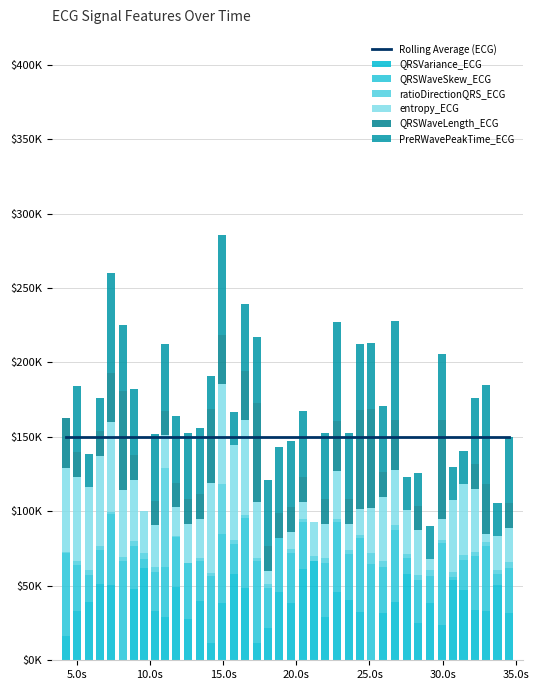

List the labels in order of QRSWaveLength_ECG value, largest first.

8.1328125, 17.2890625, 24.34375, 25.109375, 29.9453125, 14.15625, 4.296875, 7.3515625, 14.9375, 16.5, 22.7890625, 26.7421875, 32.96875, 5.0390625, 6.5859375, 8.90625, 10.3203125, 11.0390625, 11.8046875, 12.609375, 13.40625, 18.0390625, 18.828125, 19.640625, 20.453125, 21.9921875, 23.578125, 25.9140625, 28.34375, 32.1796875, 34.5078125, 5.8125, 9.6171875, 15.71875, 21.21875, 27.5546875, 29.15625, 30.6796875, 31.421875, 33.7421875